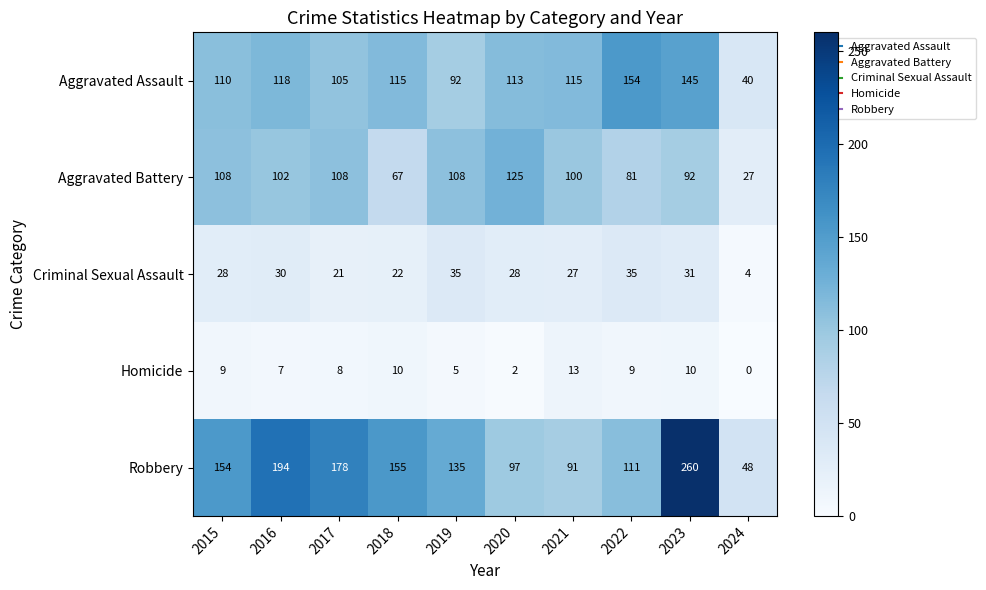

What is the sum of the Homicide values at 2017 and 2023?

18